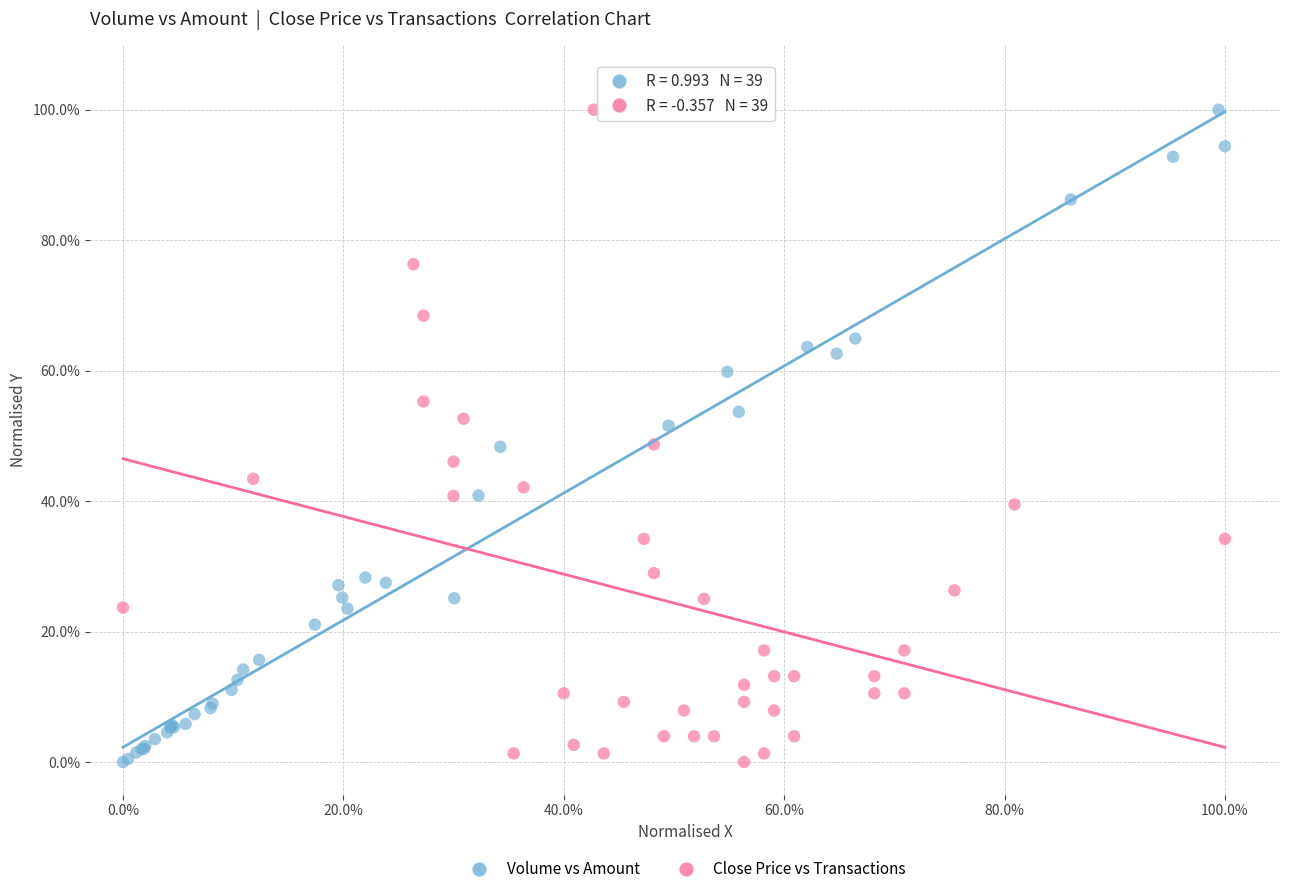

What are all the series names shown in the legend?

Volume vs Amount, Close Price vs Transactions